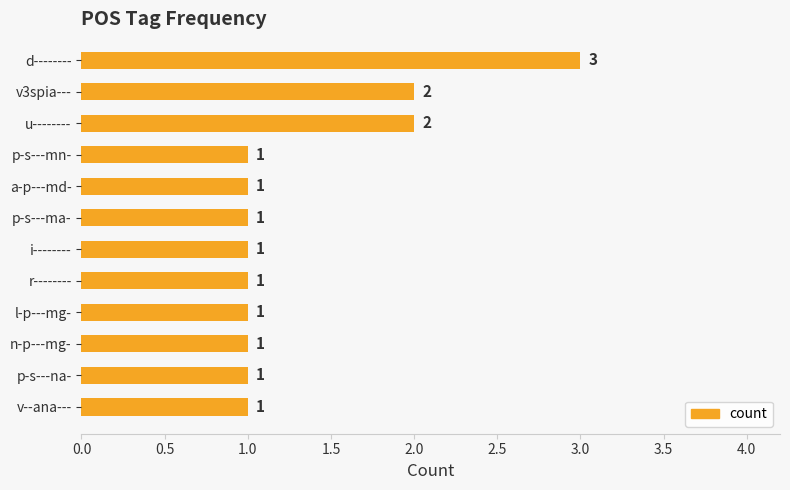

What is the greatest value displayed?

3